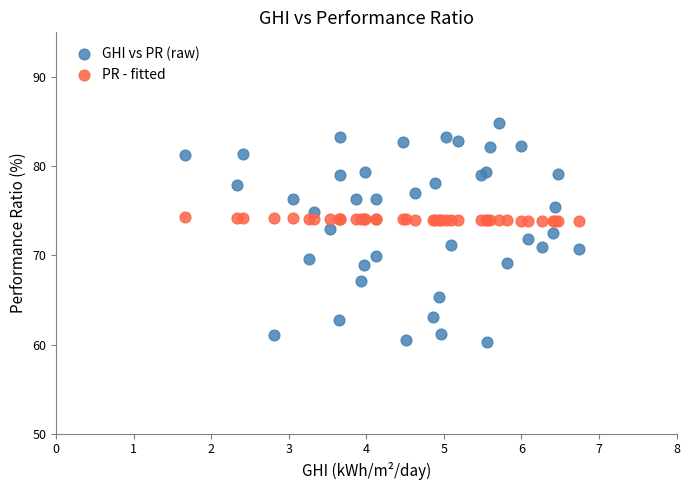

What are all the series names shown in the legend?

GHI vs PR (raw), PR - fitted